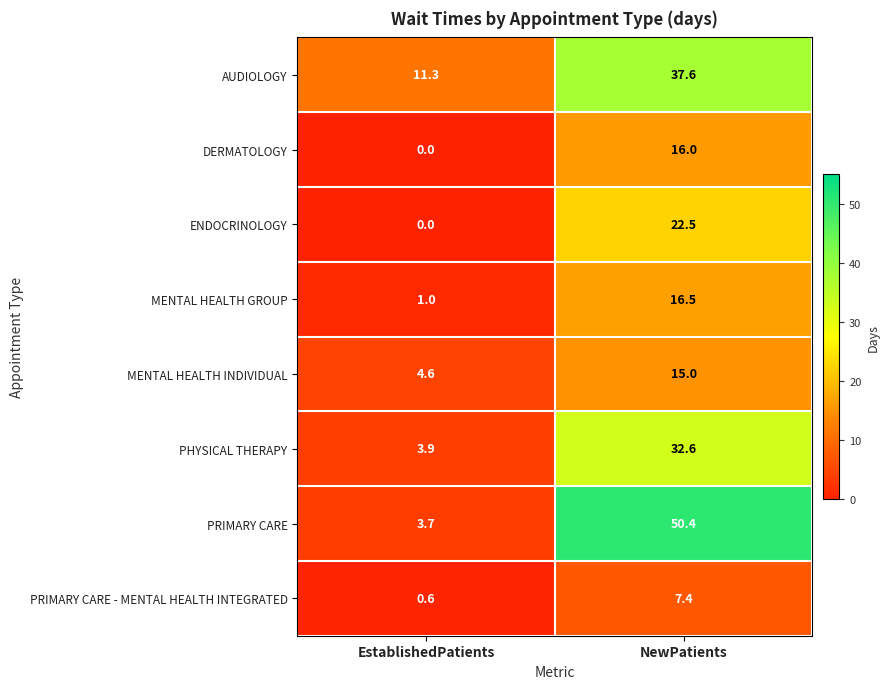

What is the greatest value displayed?

50.4